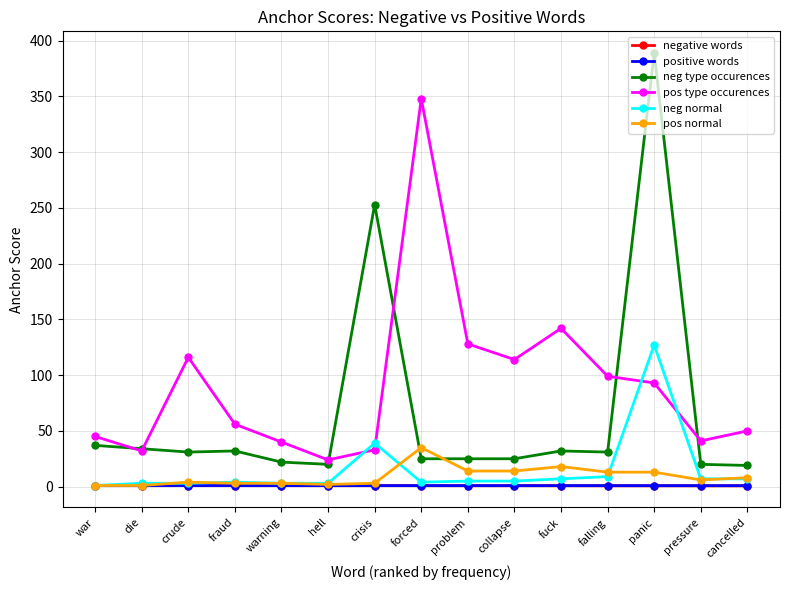

Is it true that pos type occurences equals 116.0 at crude?

True